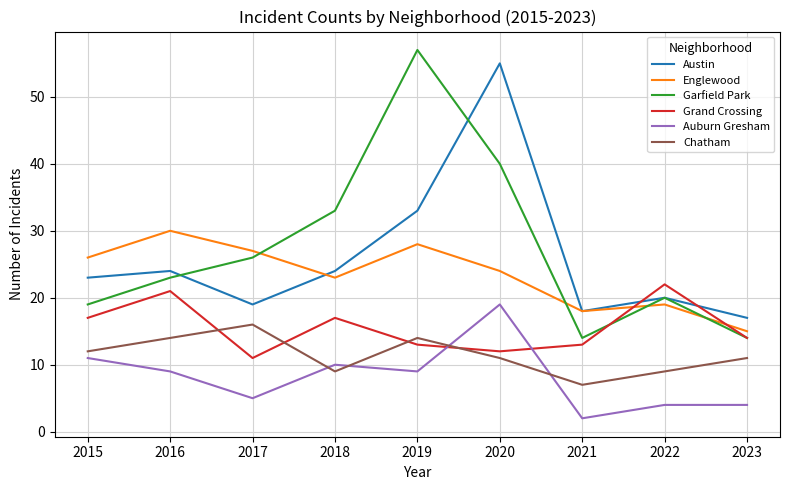

What is the greatest value displayed?

57